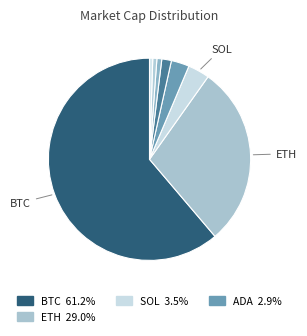

How many segments does this pie chart have?

8